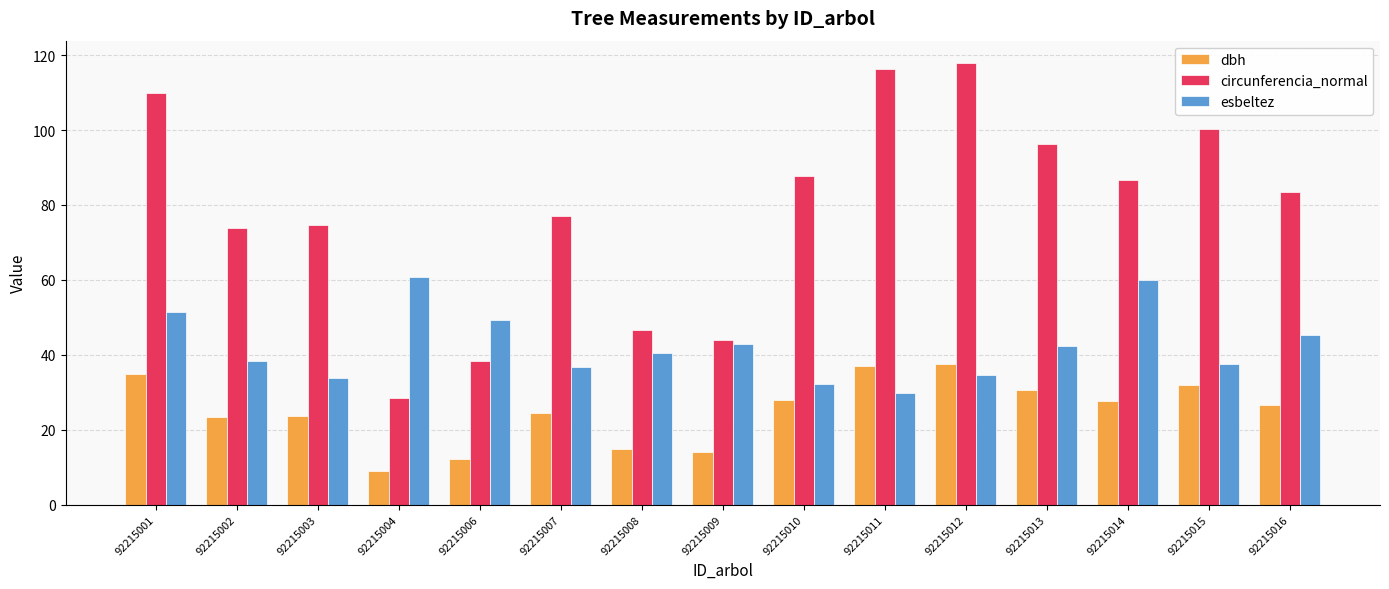

What is the total value across all series at 92215016?

155.2